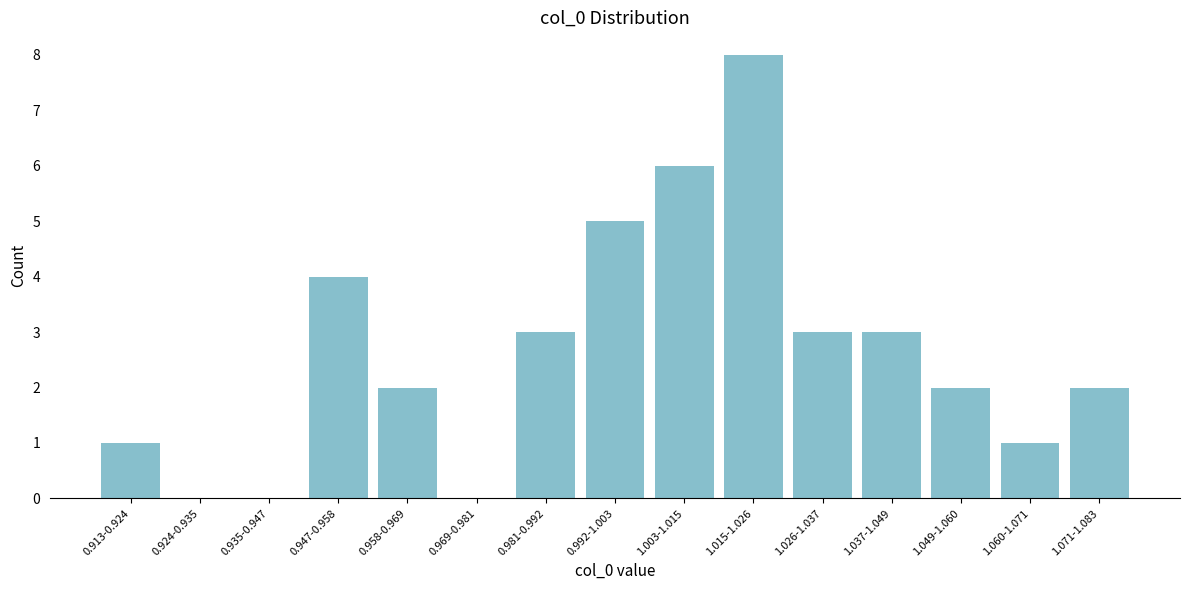

Reading left to right, extract all data points from this chart.

0.913-0.924=1	0.924-0.935=0	0.935-0.947=0	0.947-0.958=4	0.958-0.969=2	0.969-0.981=0	0.981-0.992=3	0.992-1.003=5	1.003-1.015=6	1.015-1.026=8	1.026-1.037=3	1.037-1.049=3	1.049-1.060=2	1.060-1.071=1	1.071-1.083=2